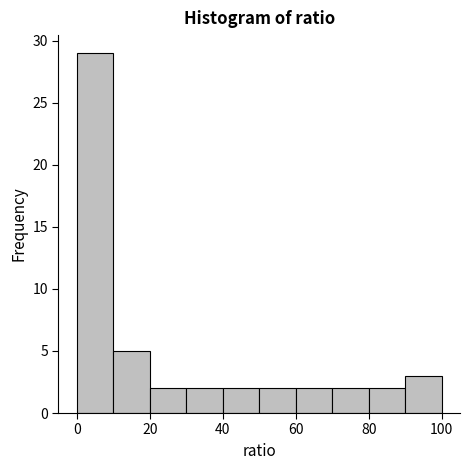

Over which range of the x-axis is the bar tallest?

0 to 10